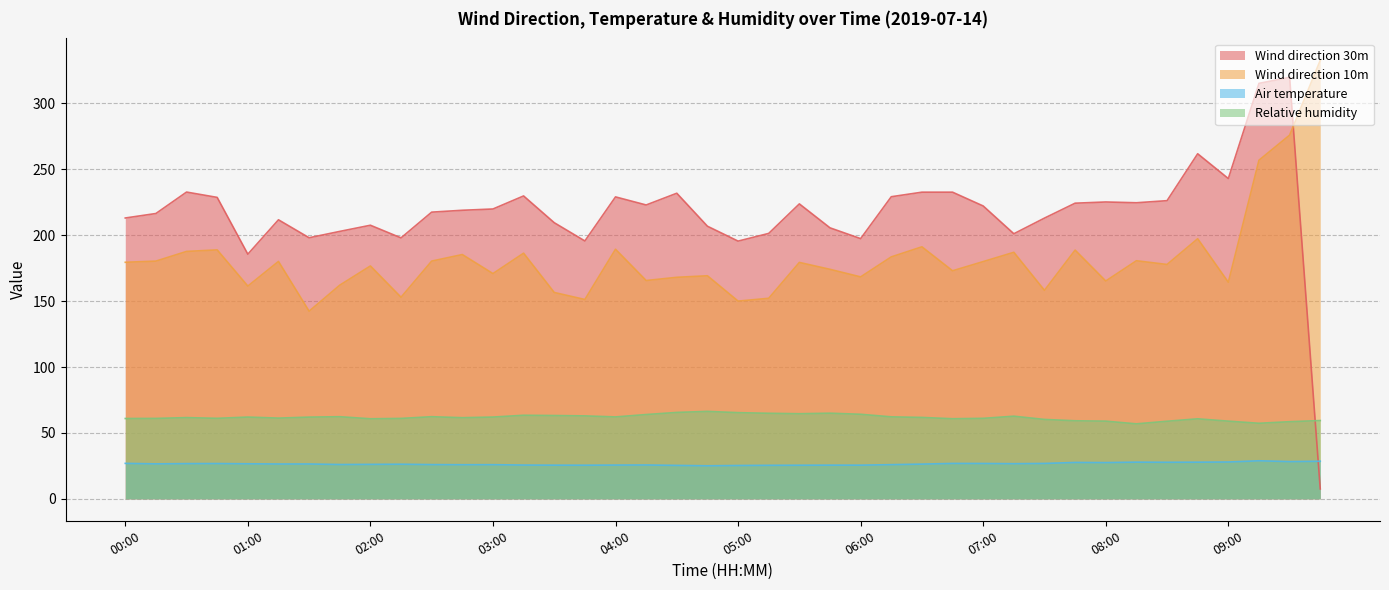

Which label corresponds to the smallest value in the chart?

09:45